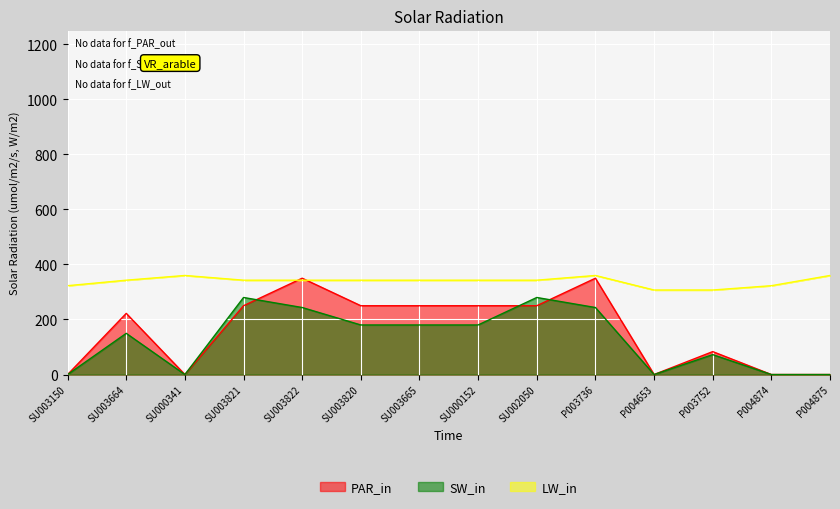

At which label is LW_in closest to 333?

SU003664